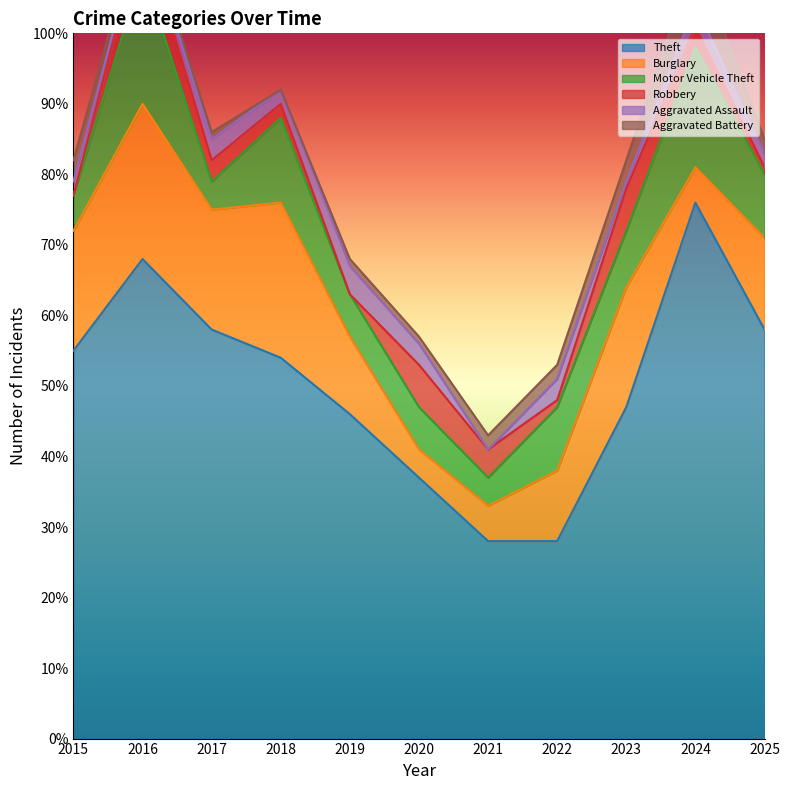

True or false: Robbery and Theft cross at least once.

False